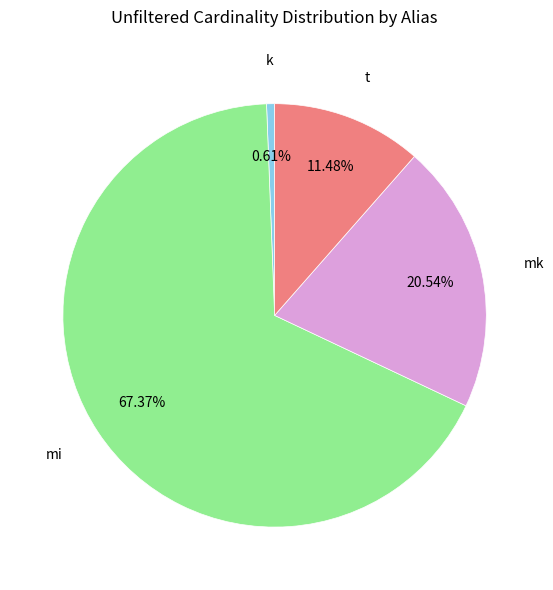

What percentage is the mk slice, to the nearest percent?

21%